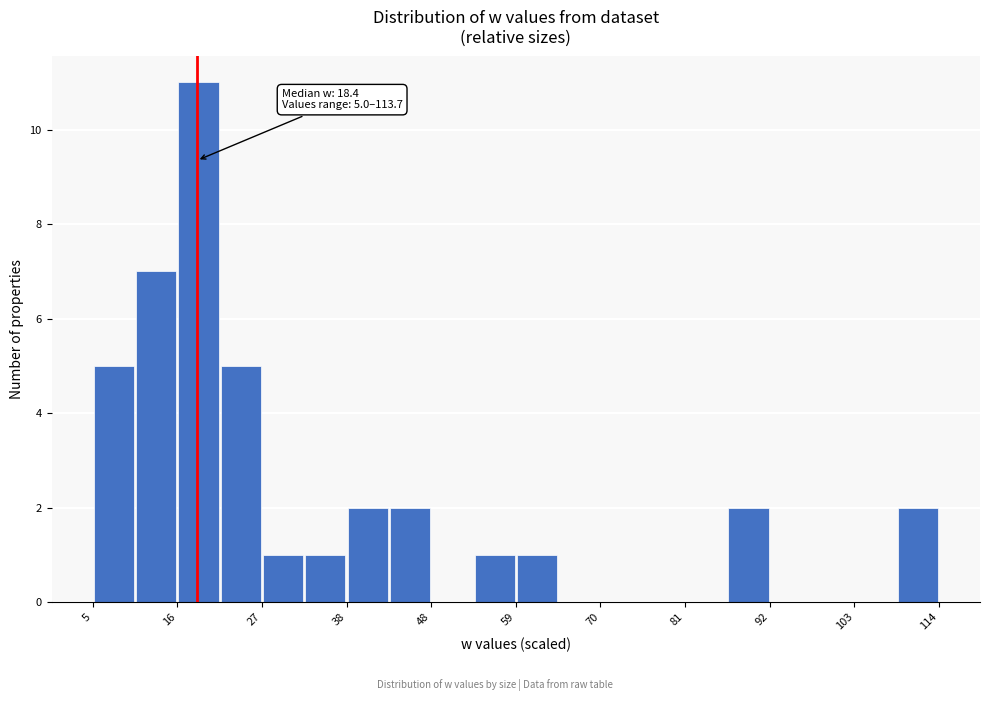

Read against the x-axis, roughly where is the centre of the tallest bar?

18